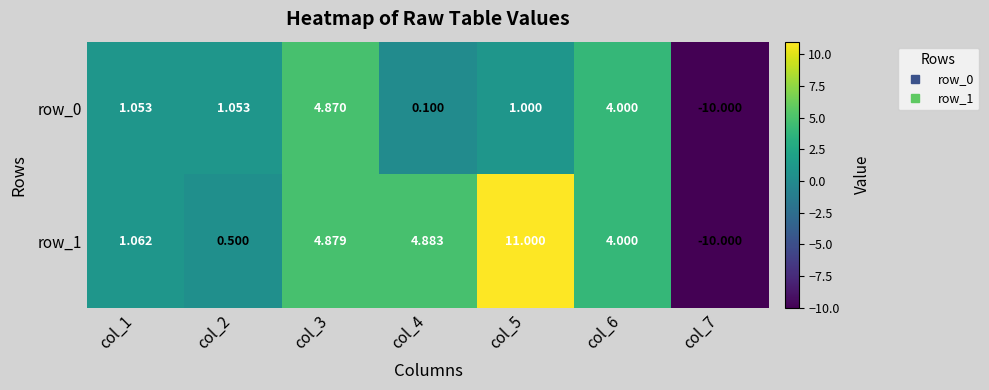

List the series in order of their overall mean, lowest first.

row_0, row_1